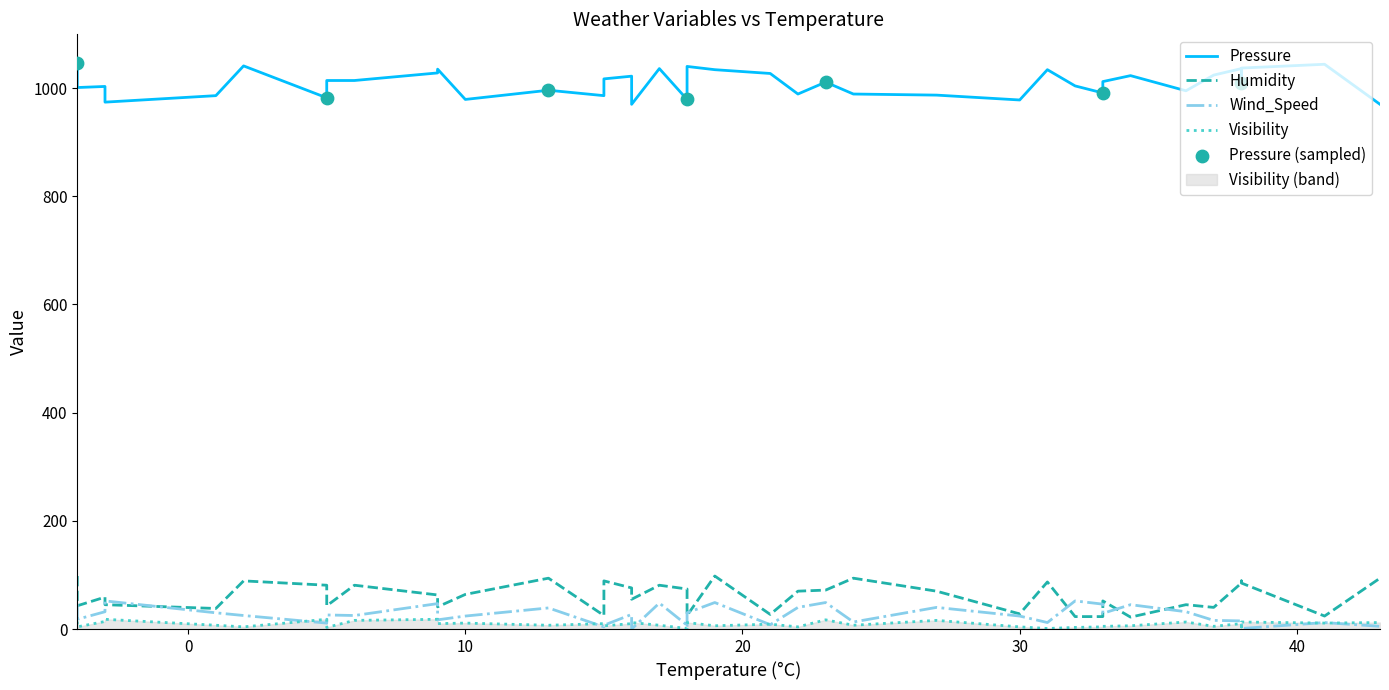

Which series contains the highest Y value?

Pressure